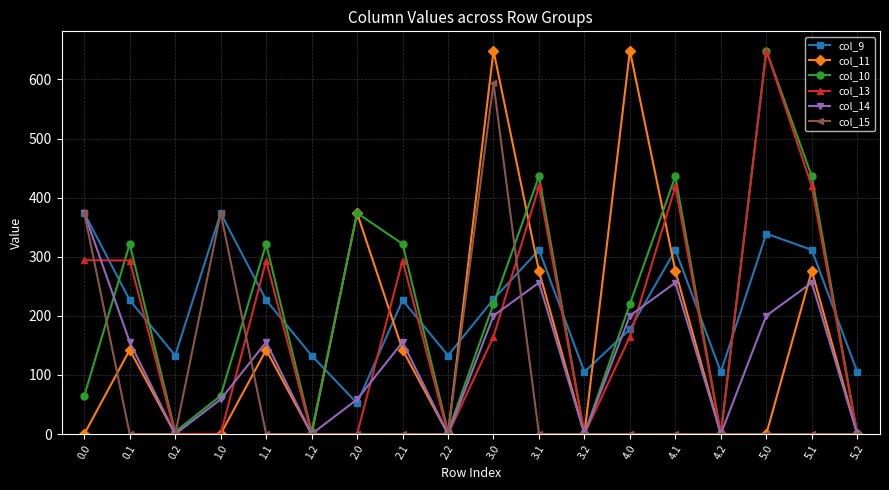

The col_9 series shows 72.9 at 4.2. True or false?

False